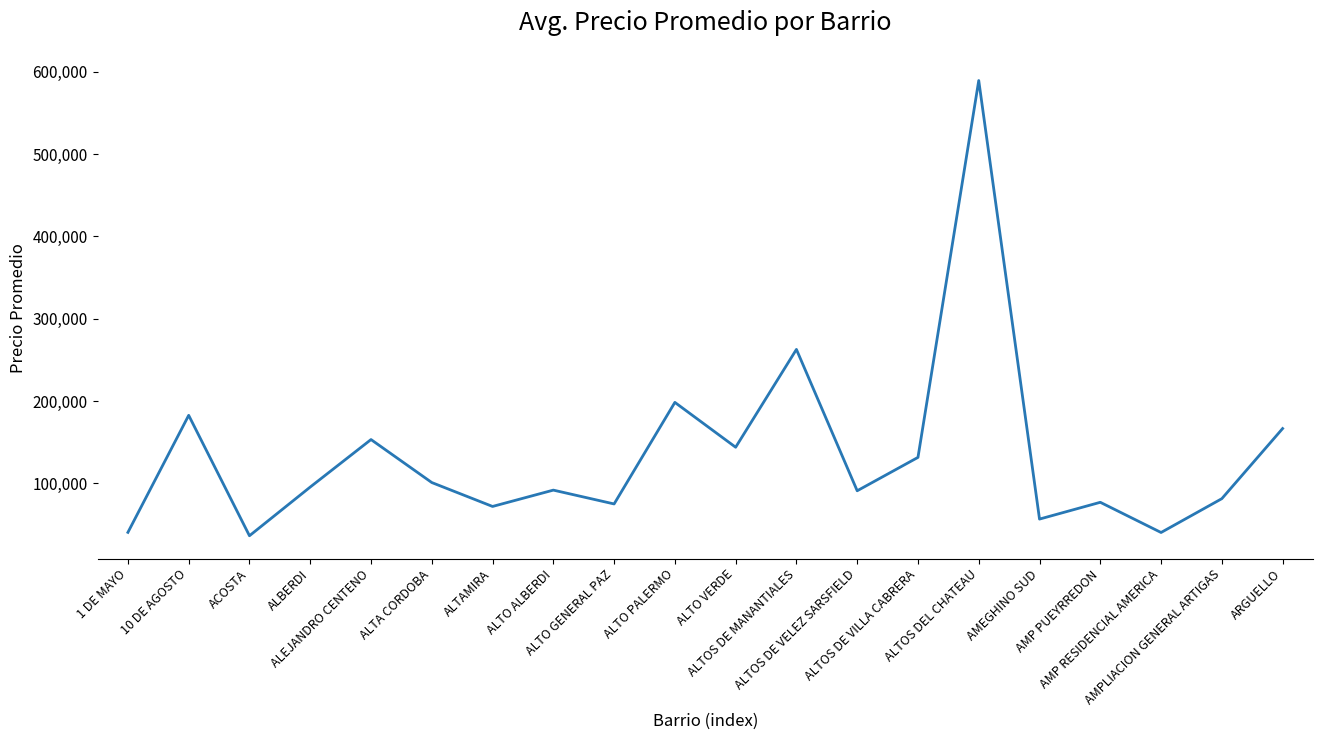

What is the difference between the maximum and minimum values?

553250.0